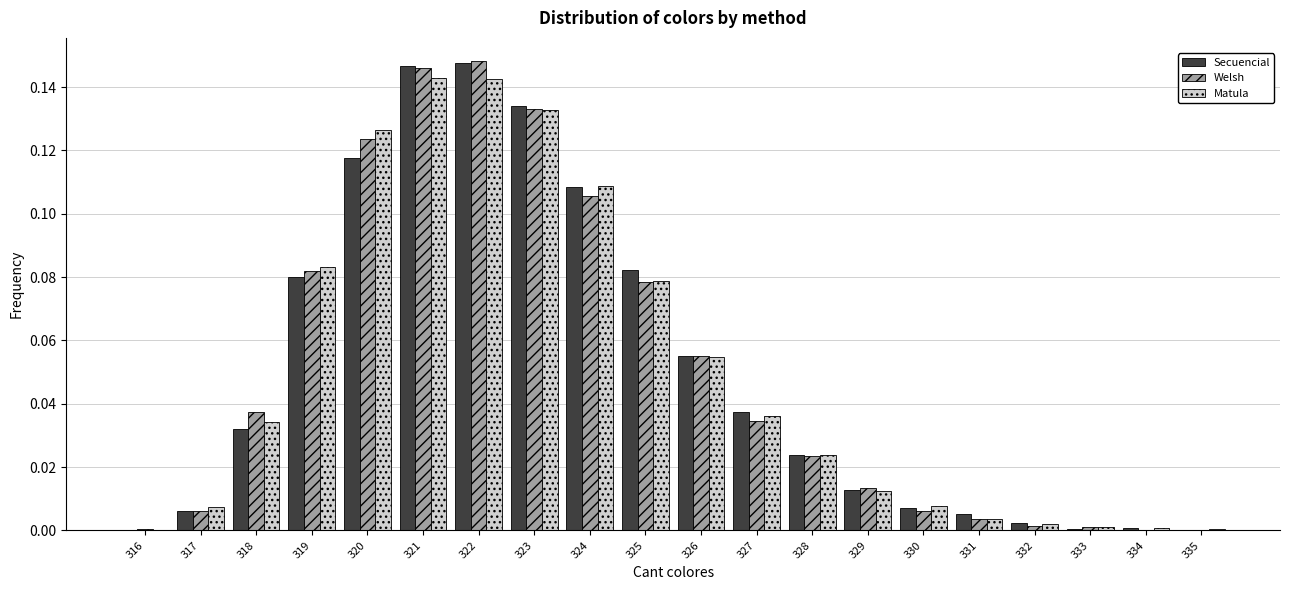

At which category does the chart reach its peak across all series?

322